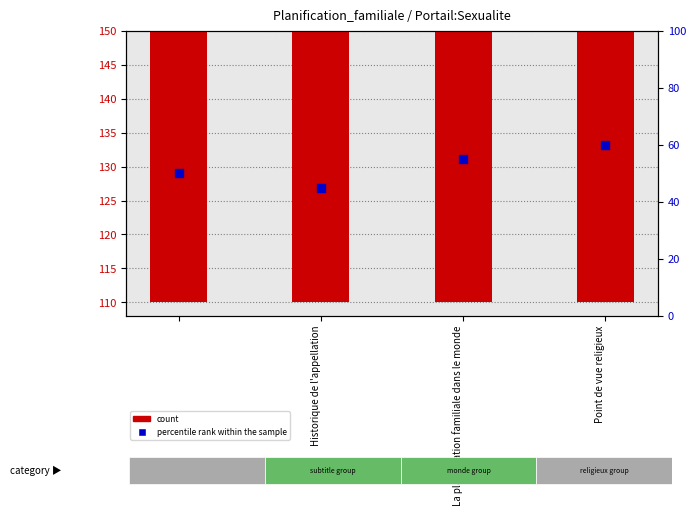

At how many categories does at least one series exceed 98?

4